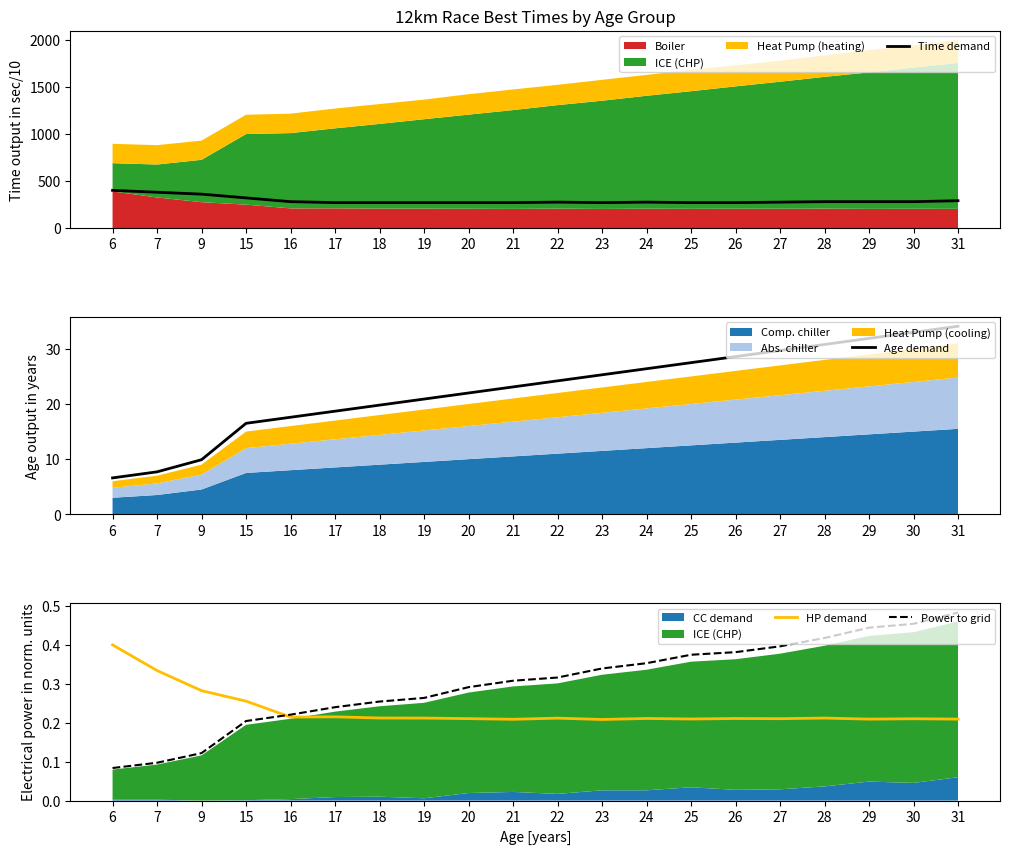

What is the difference between the maximum and minimum values in the Power to grid series?

0.4